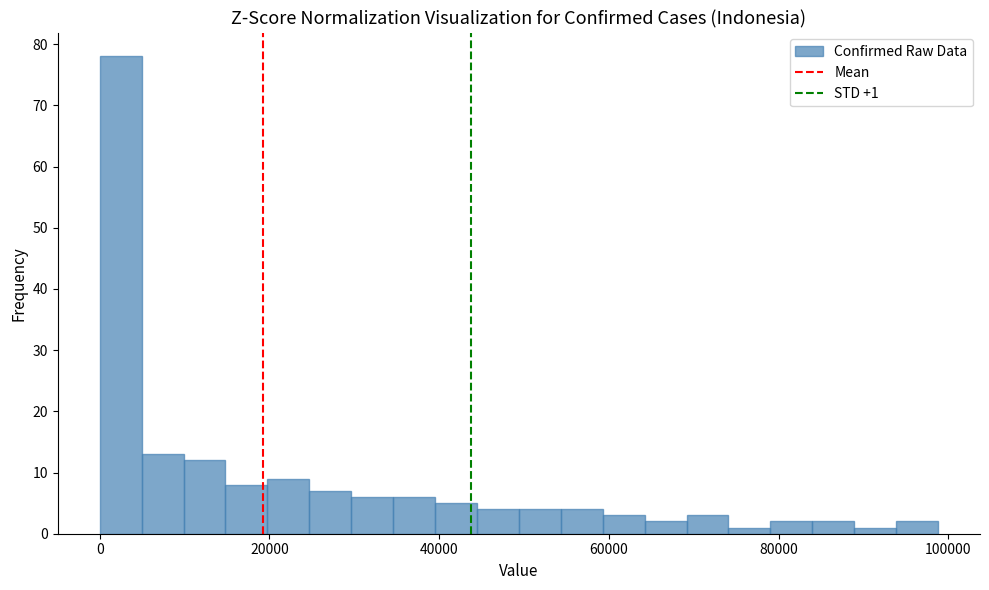

Read against the x-axis, roughly where is the centre of the tallest bar?

2000